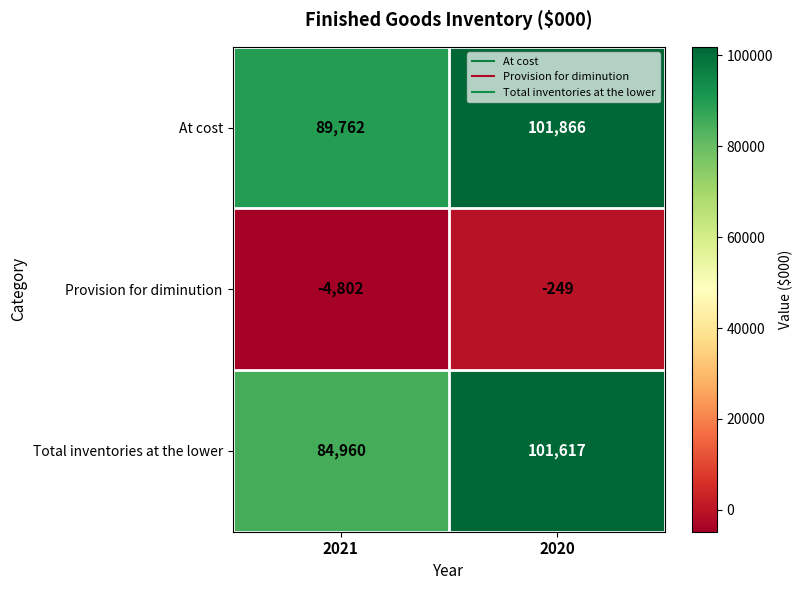

What is the total value across all series at 2020?

203234